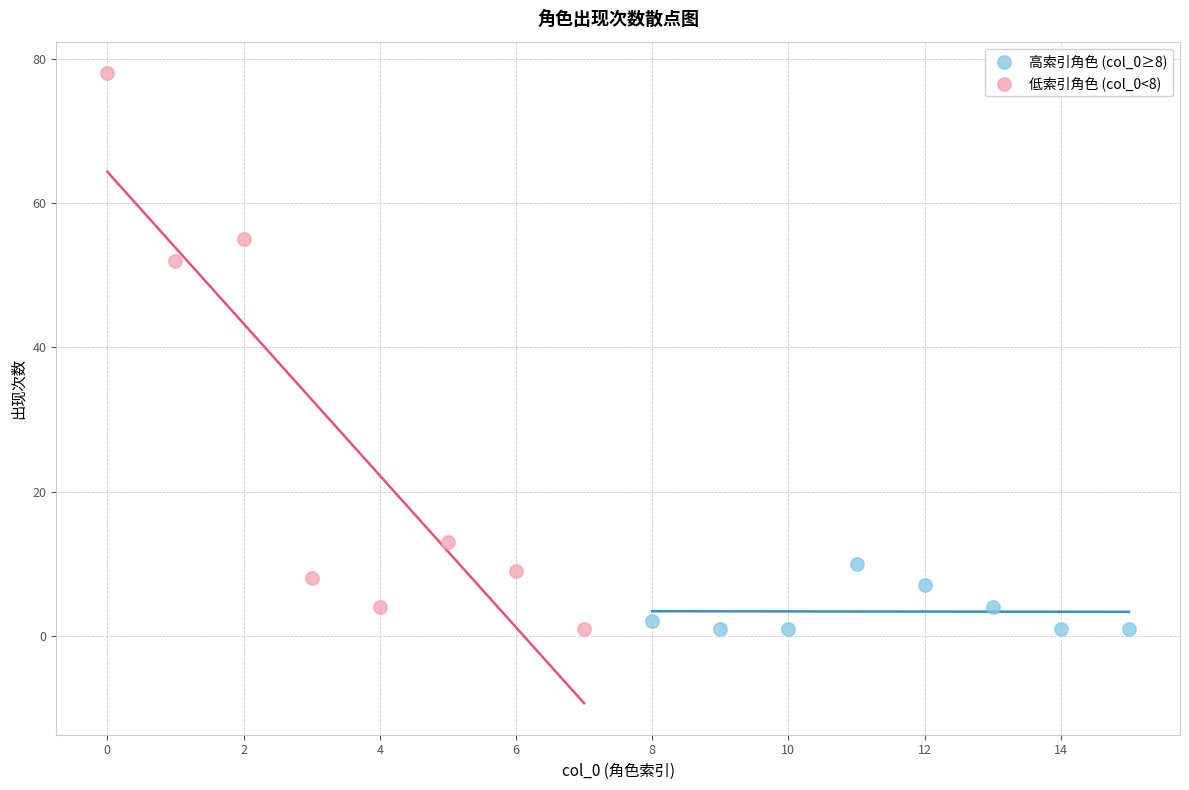

Which series has the widest spread of Y values?

低索引角色 (col_0<8)